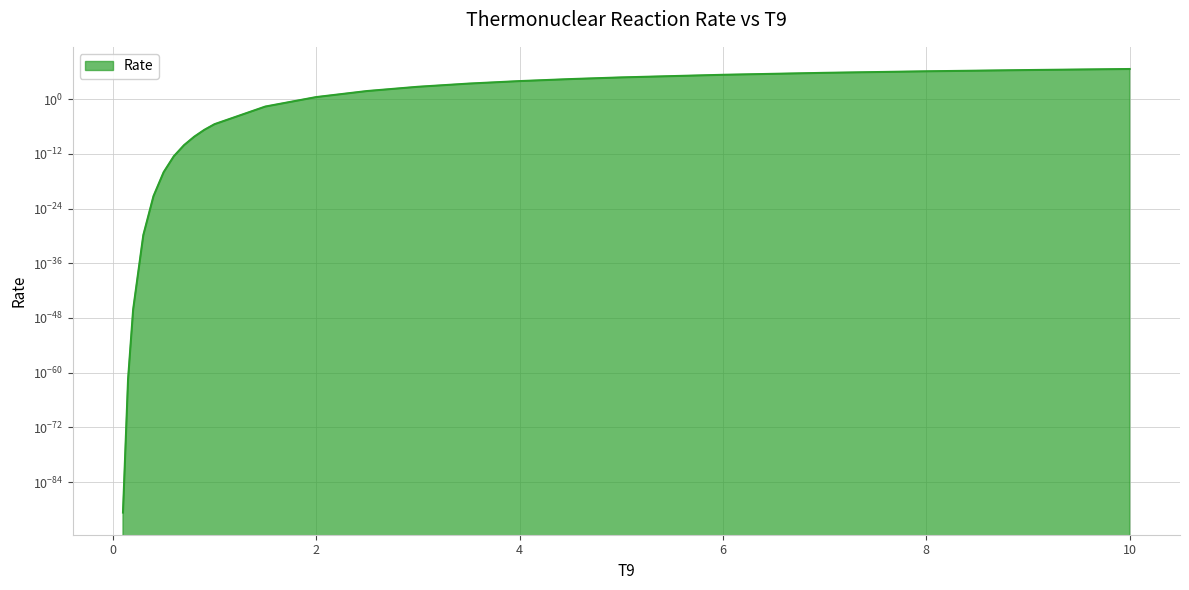

True or false: the data has more than 0 interior local peaks.

False